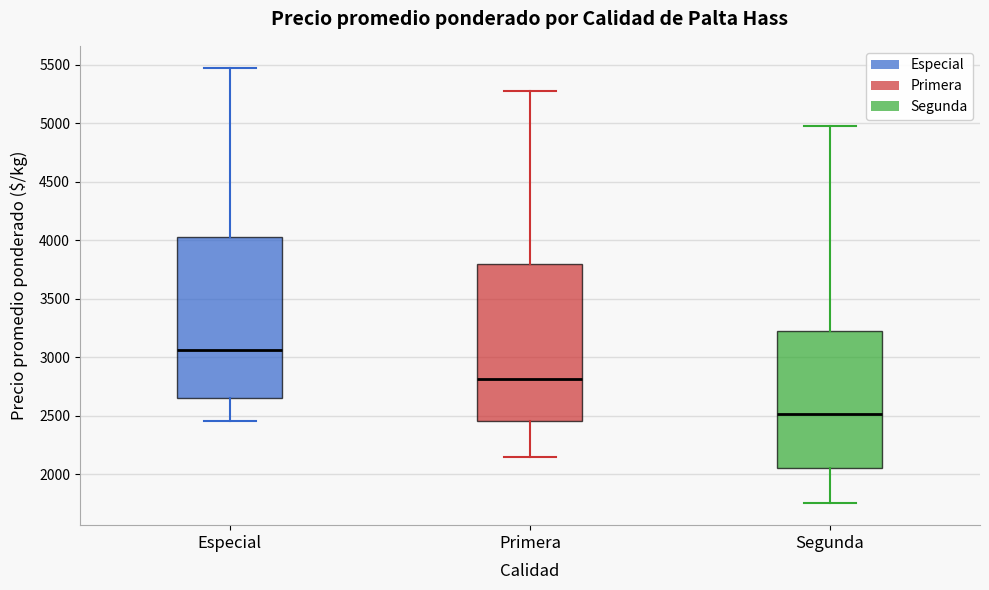

Which box's median line is the lowest?

Segunda